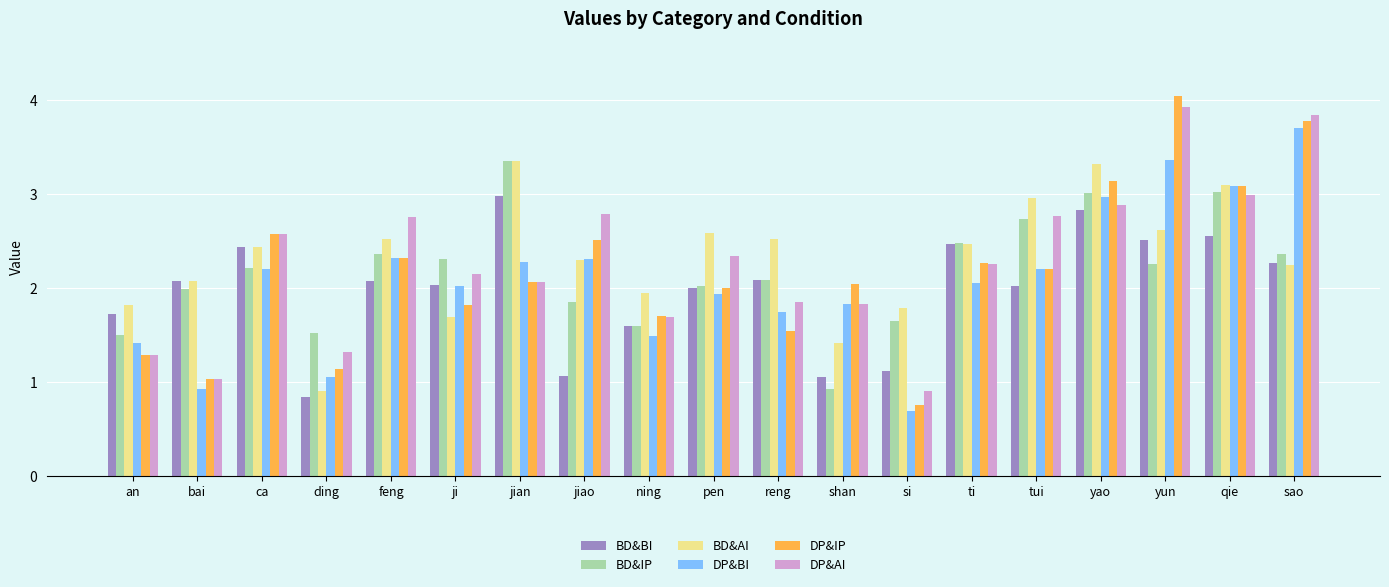

What is the total value across all series at ca?

14.4